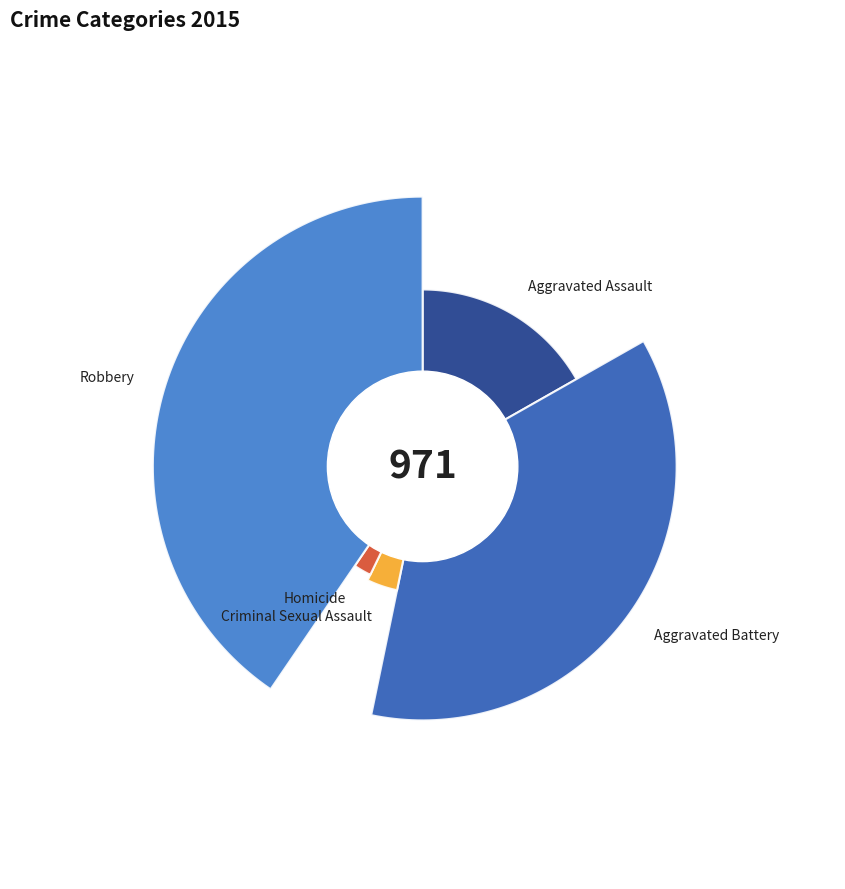

True or false: Robbery accounts for 40% of the total.

True